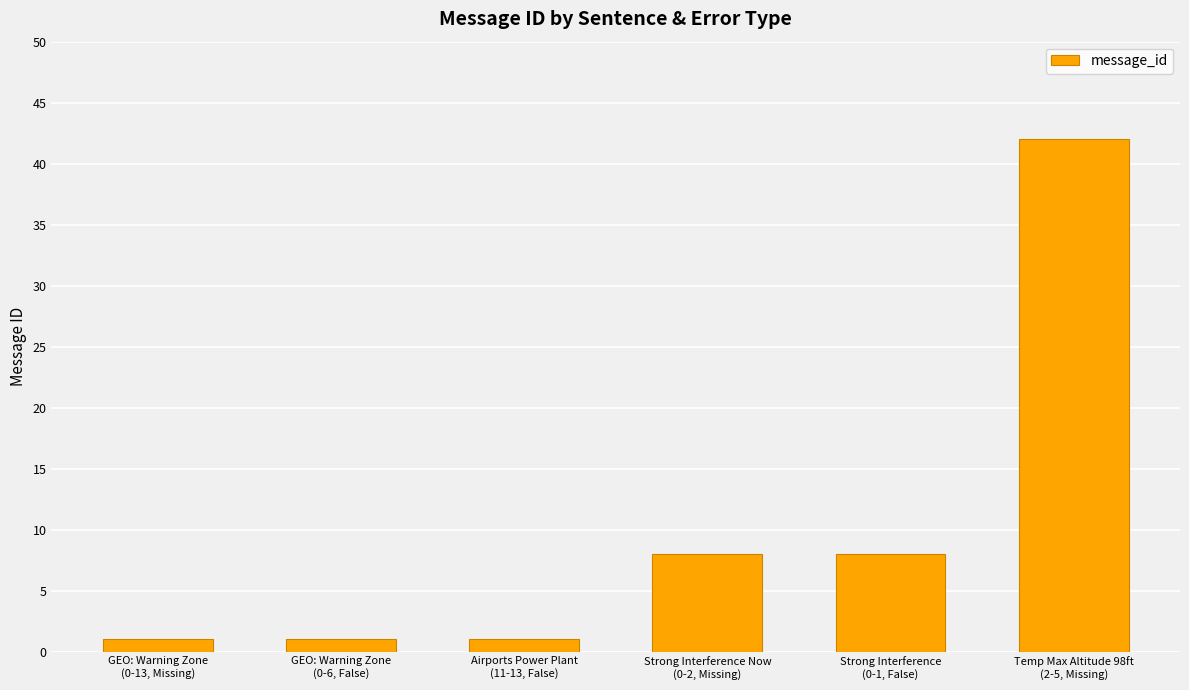

What is the approximate value at GEO: Warning Zone
(0-13, Missing)?

1